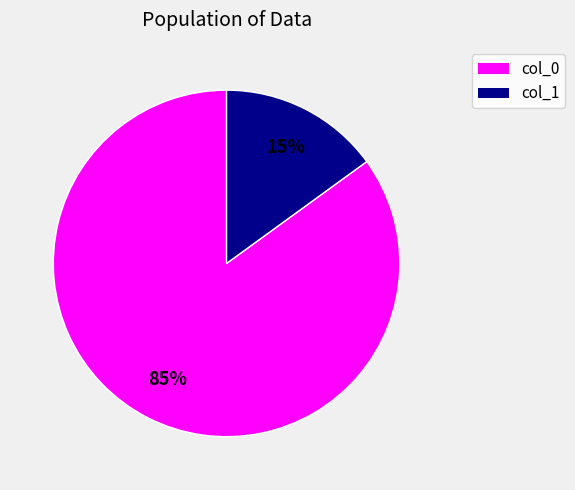

To the nearest percent, what is the difference between the largest and smallest slice percentages?

70%